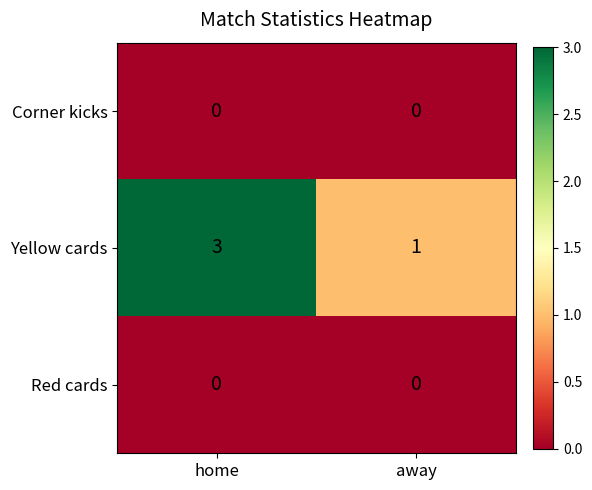

Which series changed the most between home and away?

Yellow cards